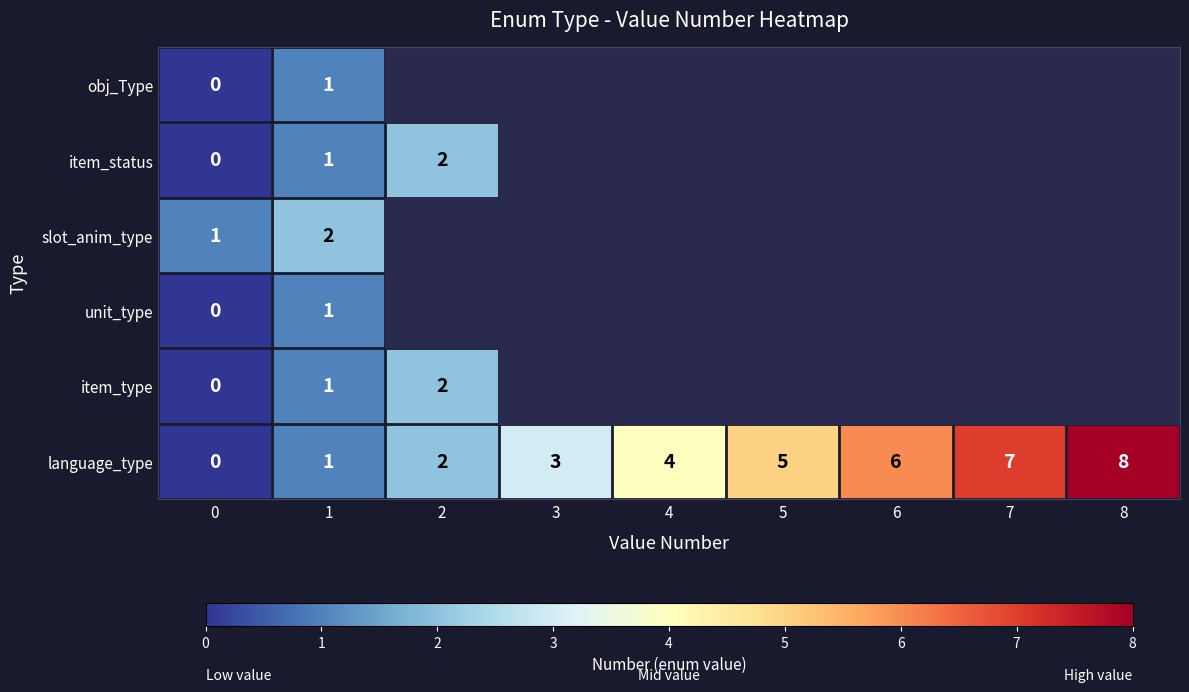

Which series has the largest total across all categories?

row_5